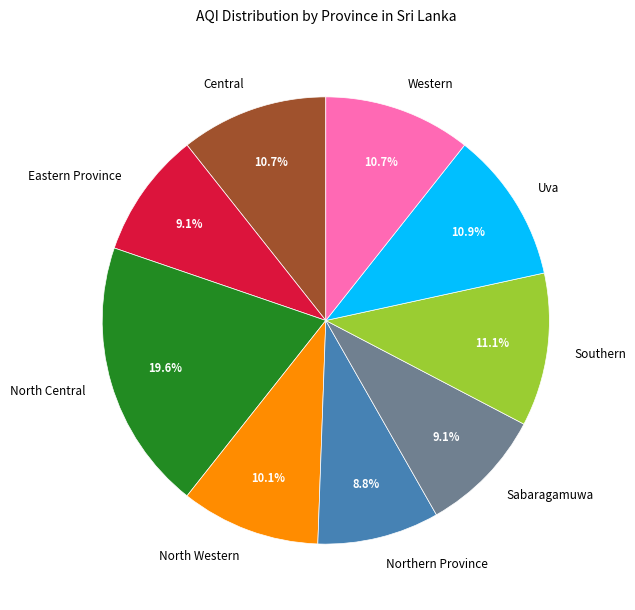

What portion of the pie excludes North Western?

89.9%